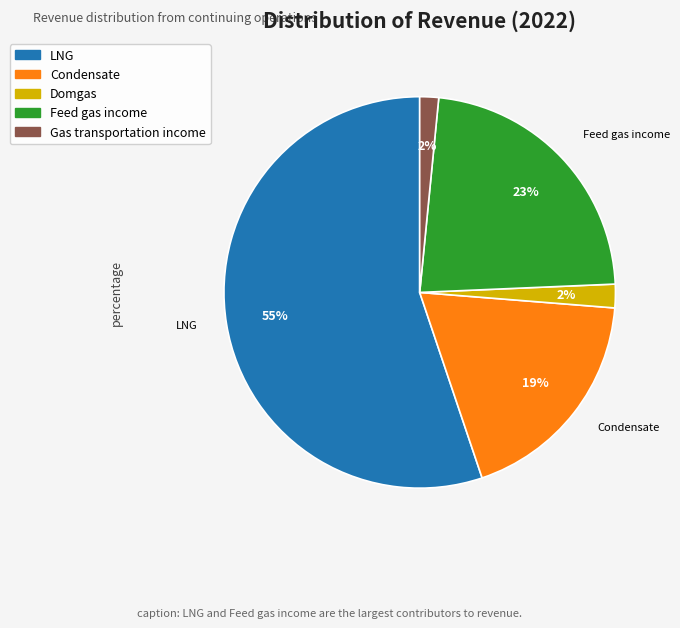

Count the number of slices in the pie.

5